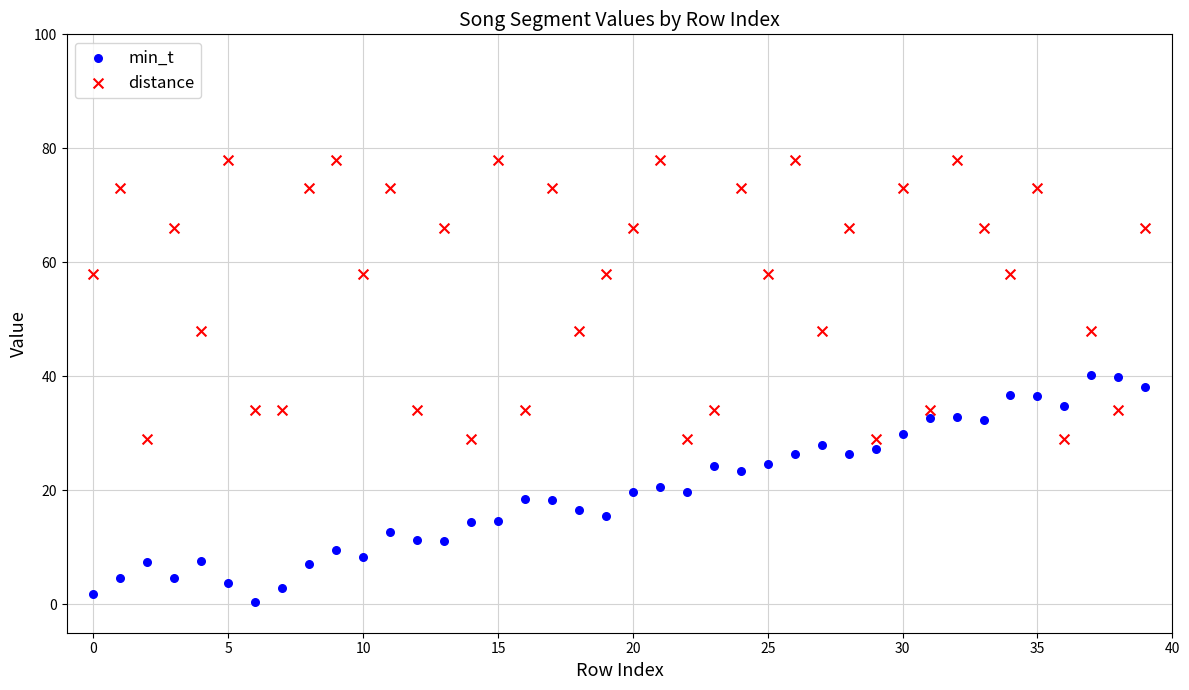

Which series contains the lowest Y value?

min_t